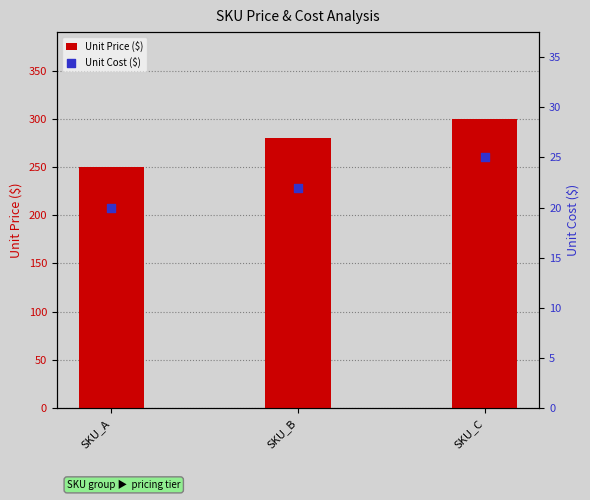

What are all the series names shown in the legend?

Unit Price ($), Unit Cost ($)